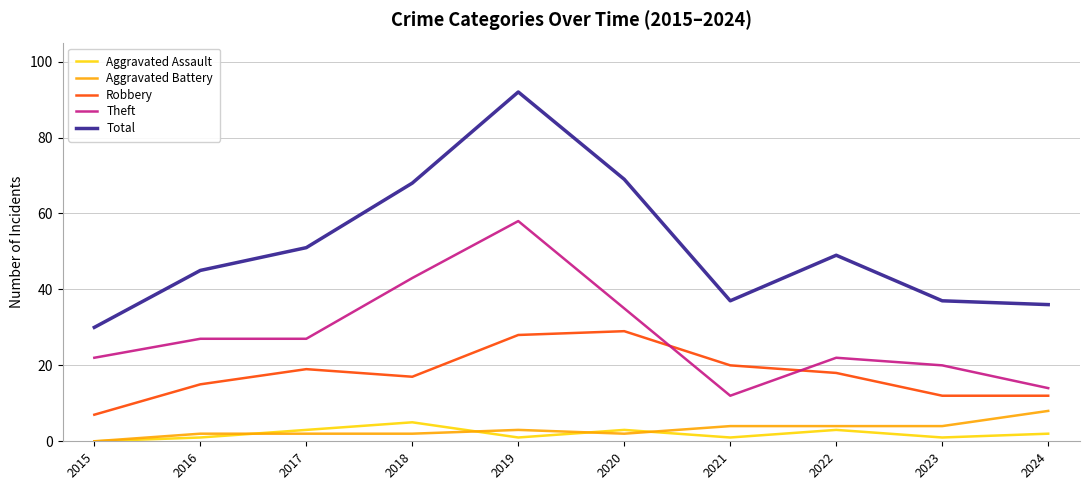

What are all the series names shown in the legend?

Aggravated Assault, Aggravated Battery, Robbery, Theft, Total